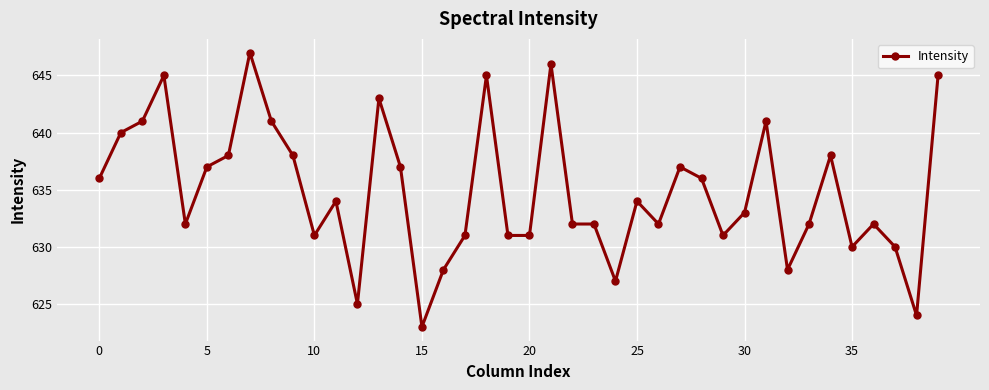

What is the value of the 17th point from the left?

628